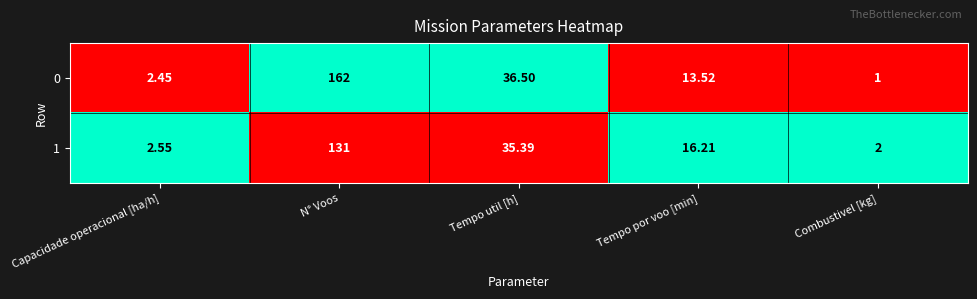

Where is 1 nearest to the value 66?

Tempo util [h]